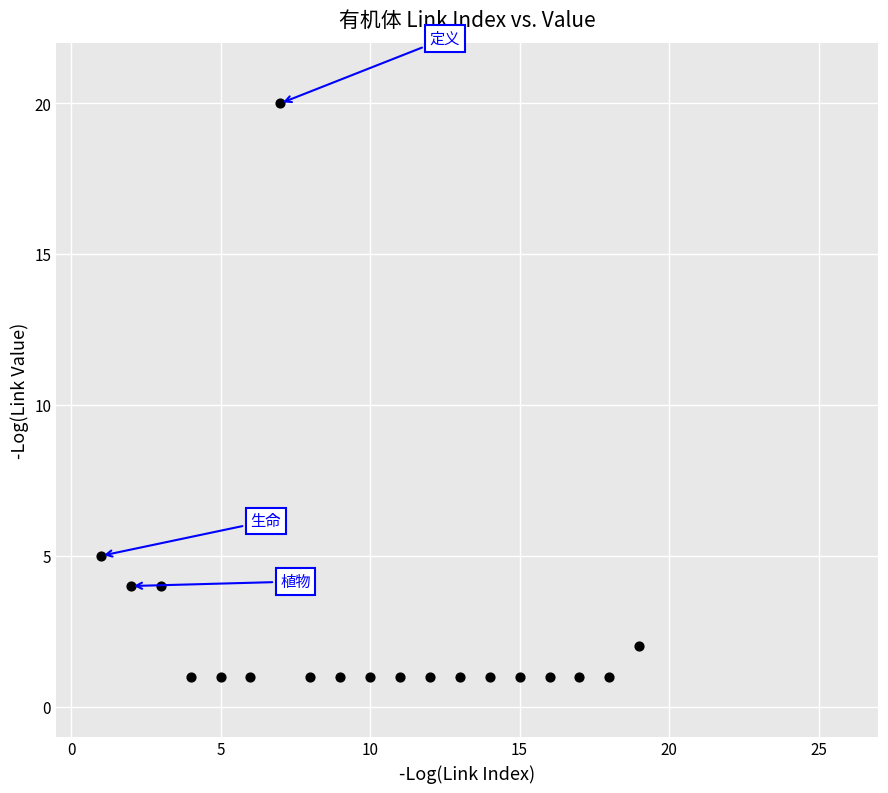

What Y value in the scatter plot is closest to 10?

5